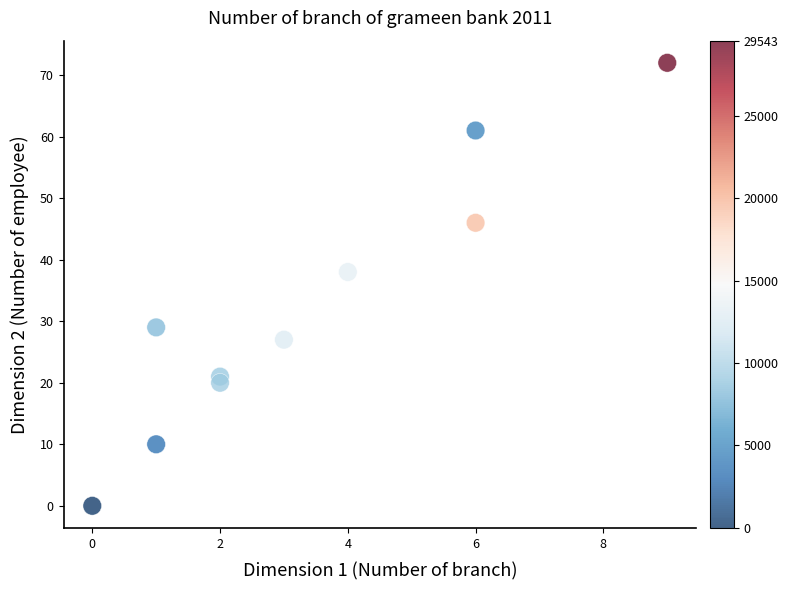

What is the average Y value?

32